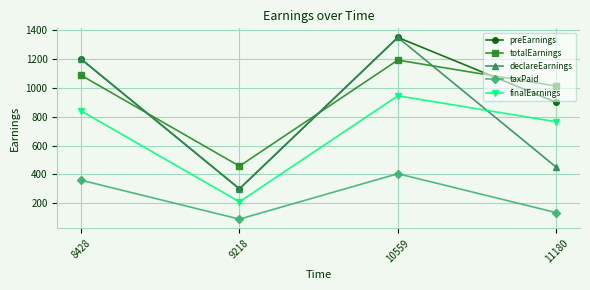

Reading left to right, extract all data points from this chart.

preEarnings: 8428=1200.0	9218=300.0	10559=1350.0	11180=900.0
totalEarnings: 8428=1087.5	9218=457.5	10559=1192.5	11180=1012.5
declareEarnings: 8428=1200.0	9218=300.0	10559=1350.0	11180=450.0
taxPaid: 8428=360.0	9218=90.0	10559=405.0	11180=135.0
finalEarnings: 8428=840.0	9218=210.0	10559=945.0	11180=765.0